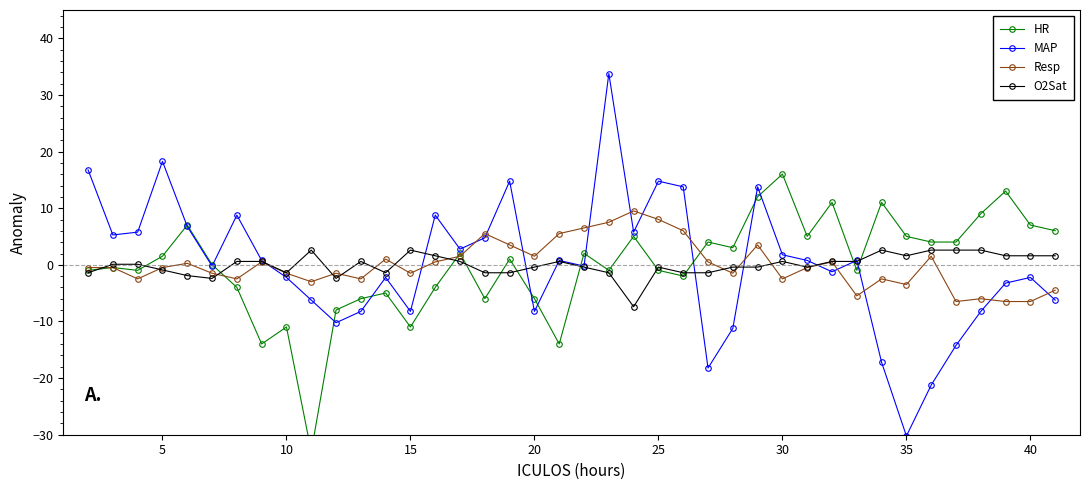

What is the highest value of the O2Sat series?

2.6